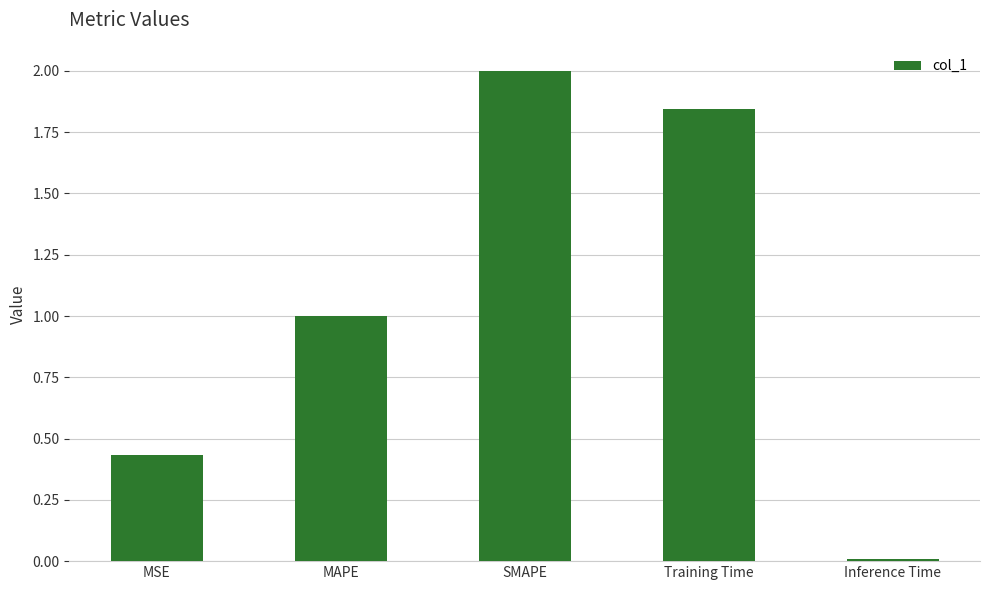

What is the greatest value displayed?

2.0